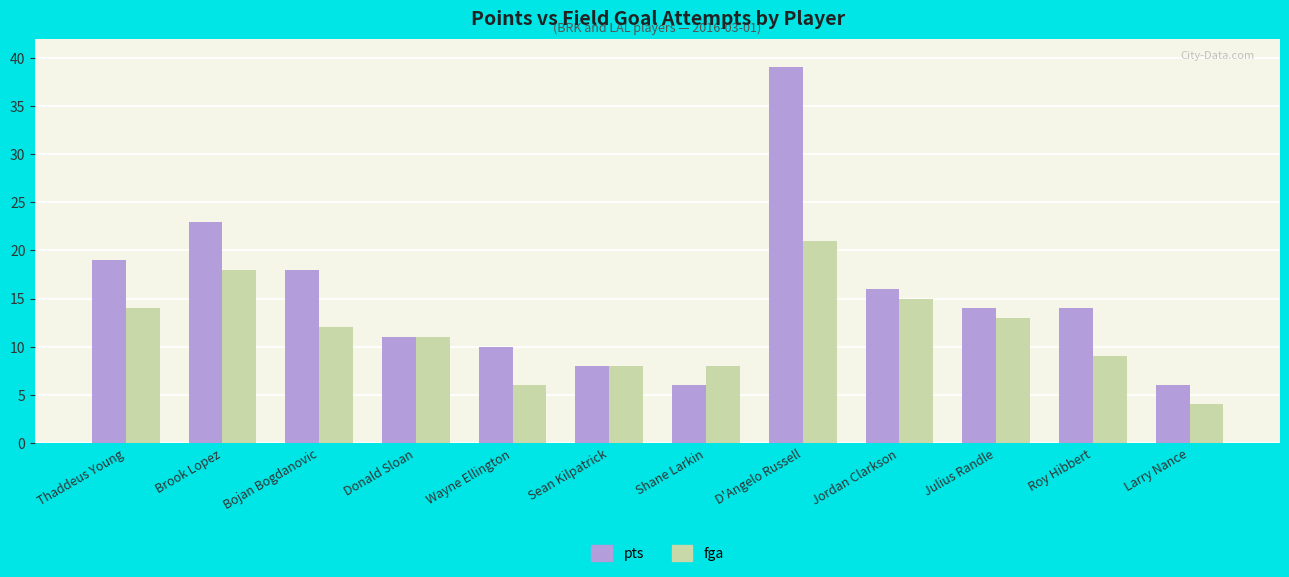

What is the total value across all series at Thaddeus Young?

33